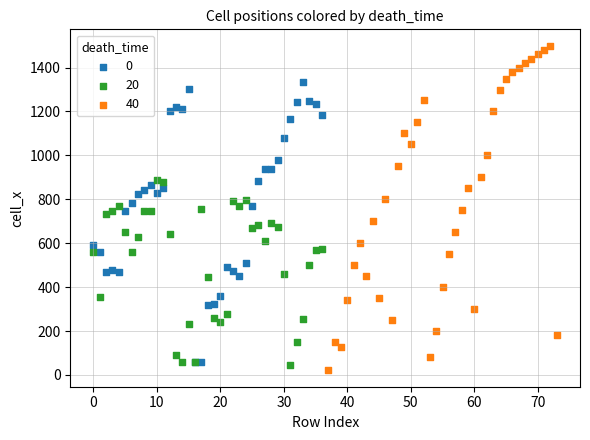

Which series has the widest spread of Y values?

40